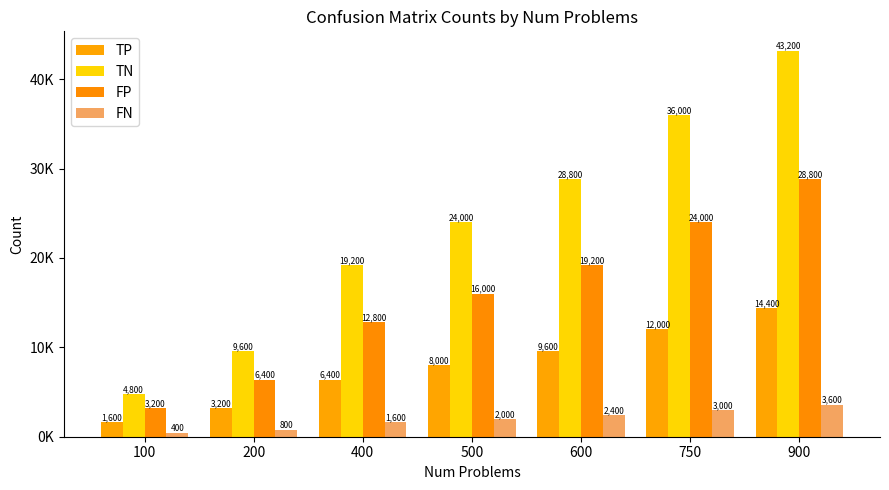

Are the bars horizontal?

No